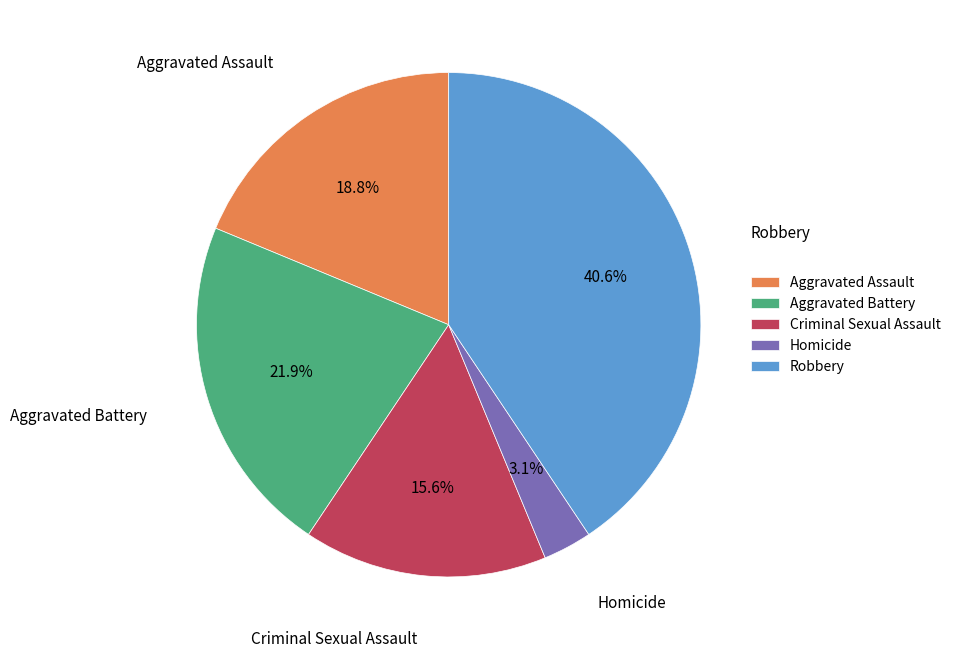

To the nearest percent, what percentage of the pie is Robbery?

41%